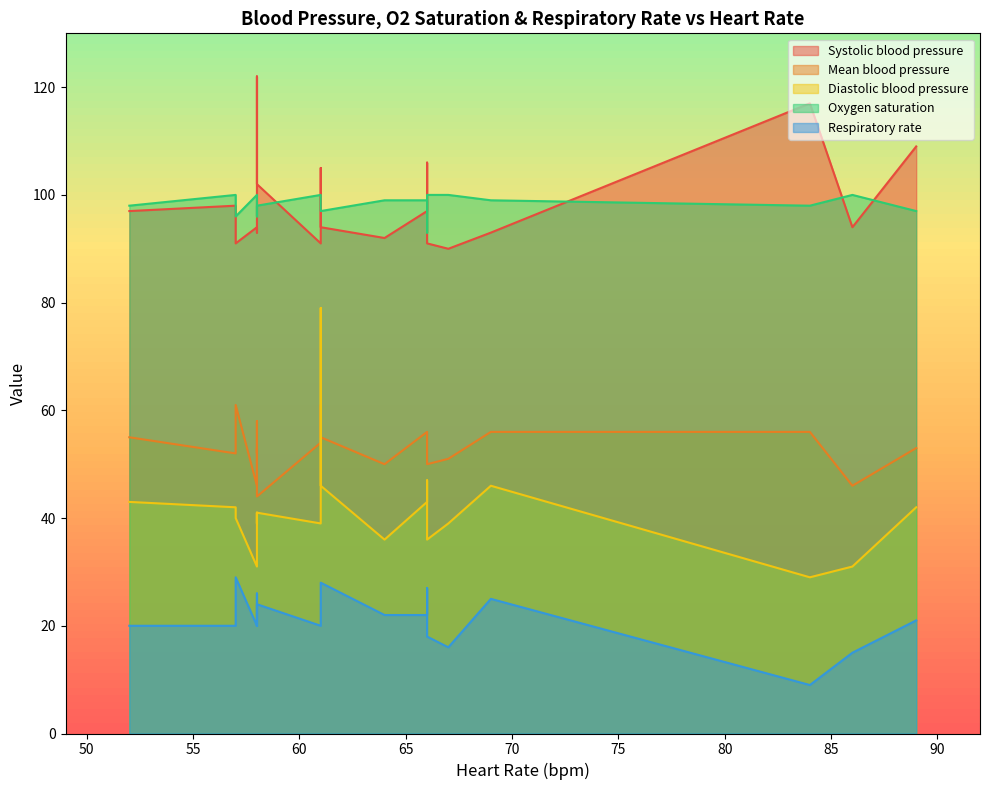

What is the greatest value displayed?

122